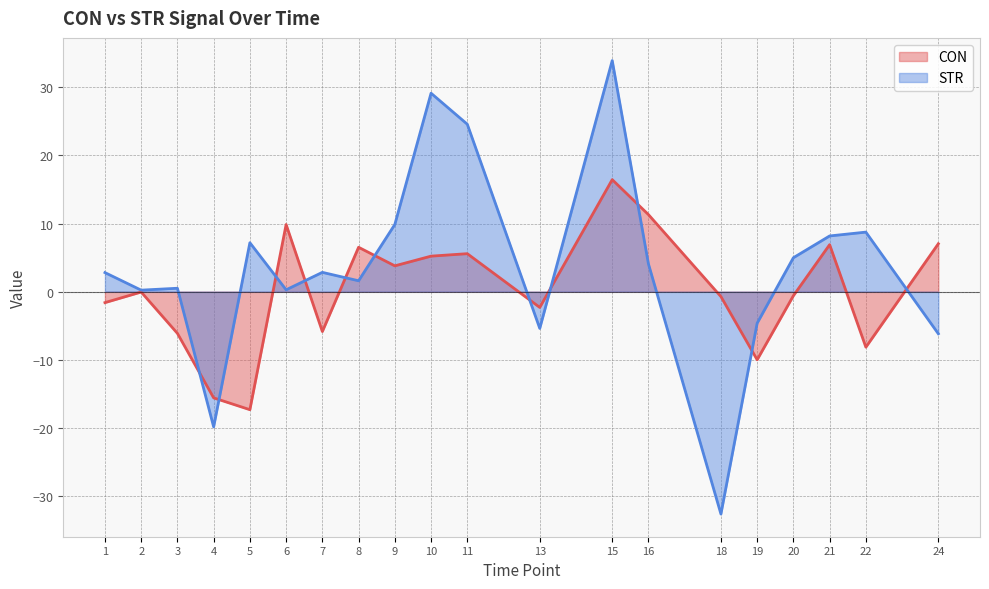

What is the value of the CON point at the 14th from the left?

11.3